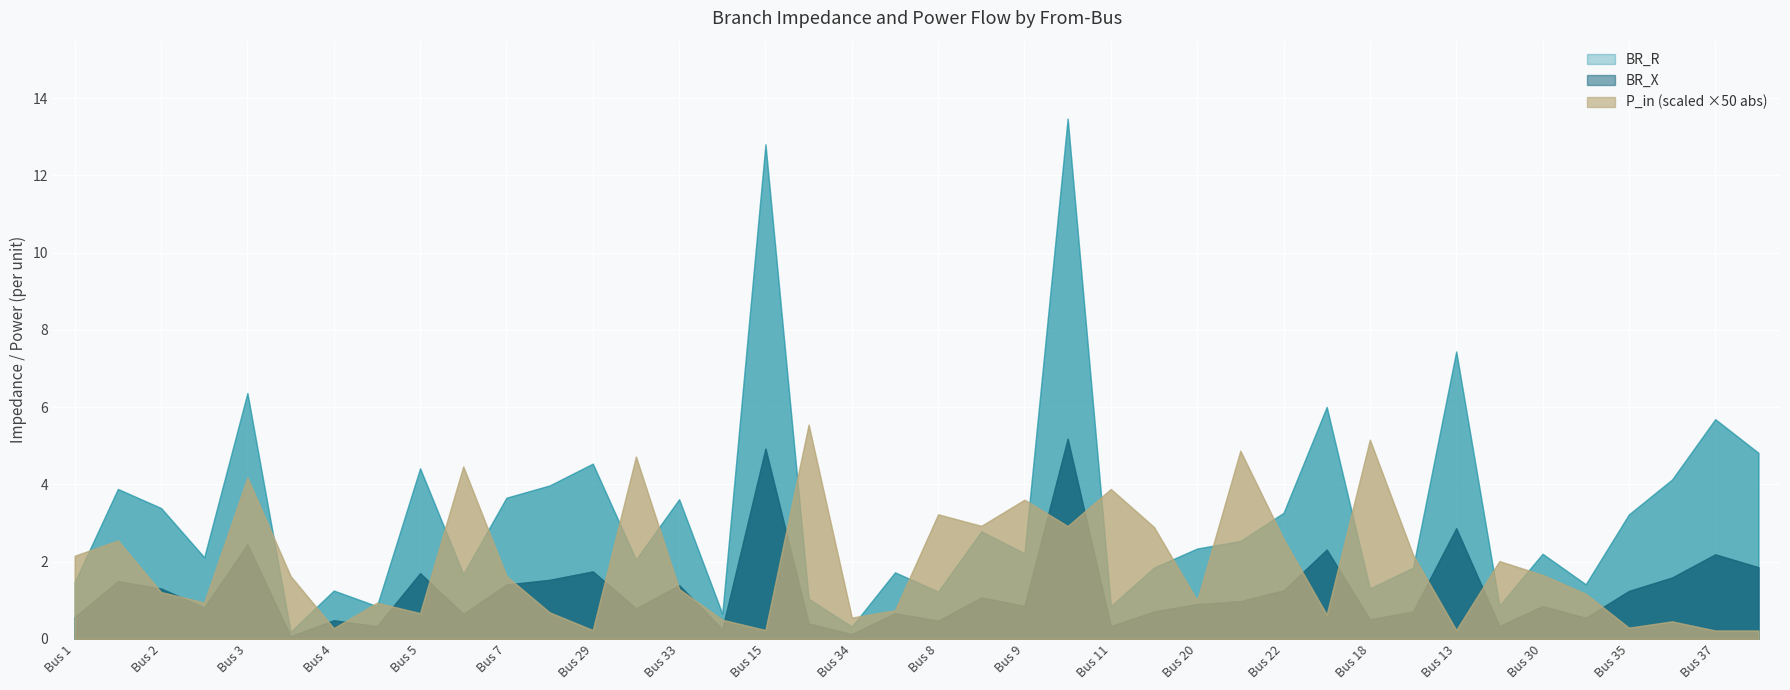

Which series has the largest range (max minus min)?

BR_R